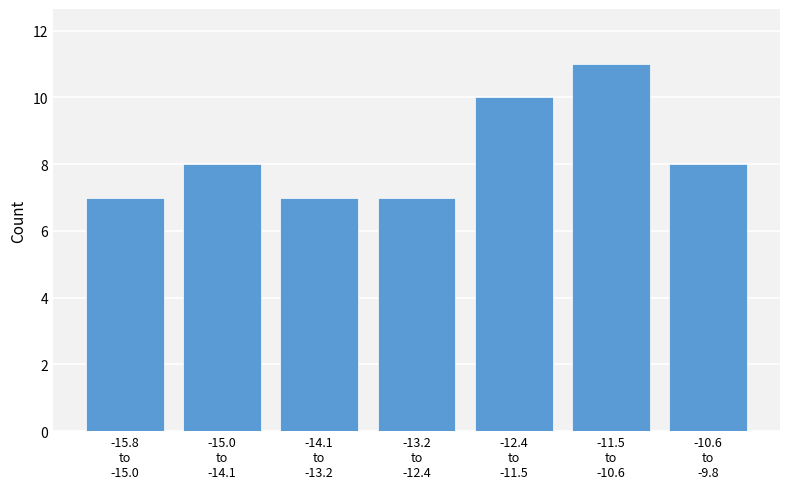

Reading left to right, what are all the values shown in this chart?

7	8	7	7	10	11	8